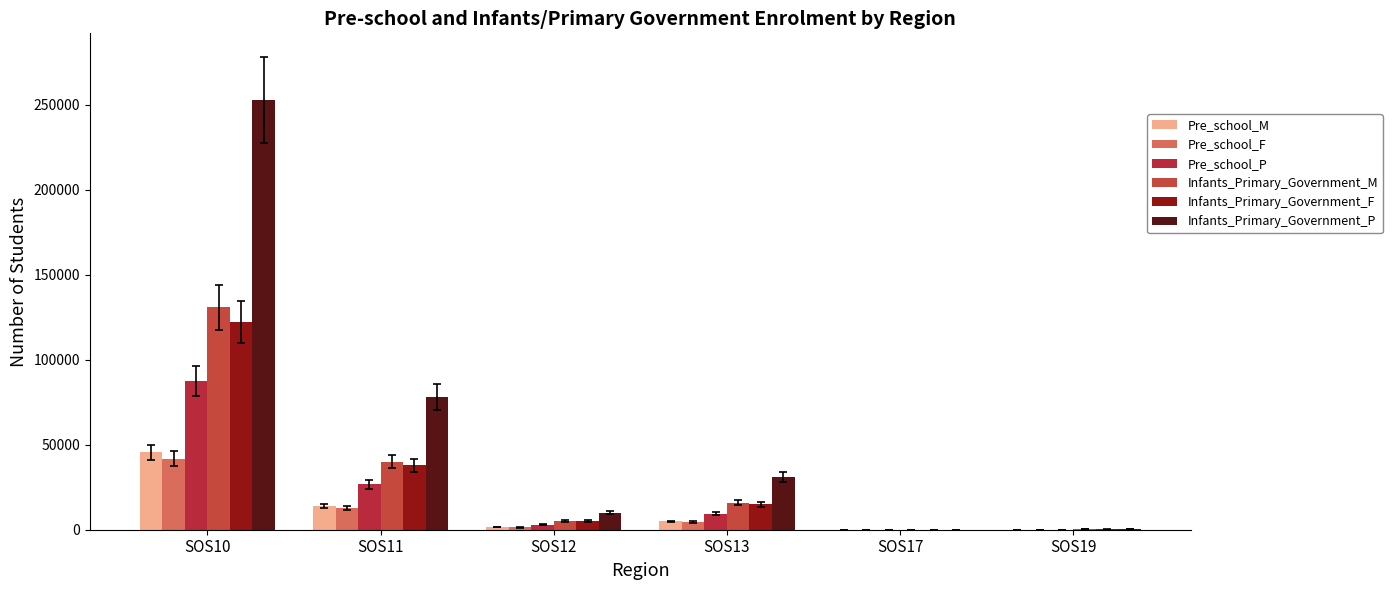

What is the sum of the Infants_Primary_Government_F values at SOS19 and SOS10?

122165